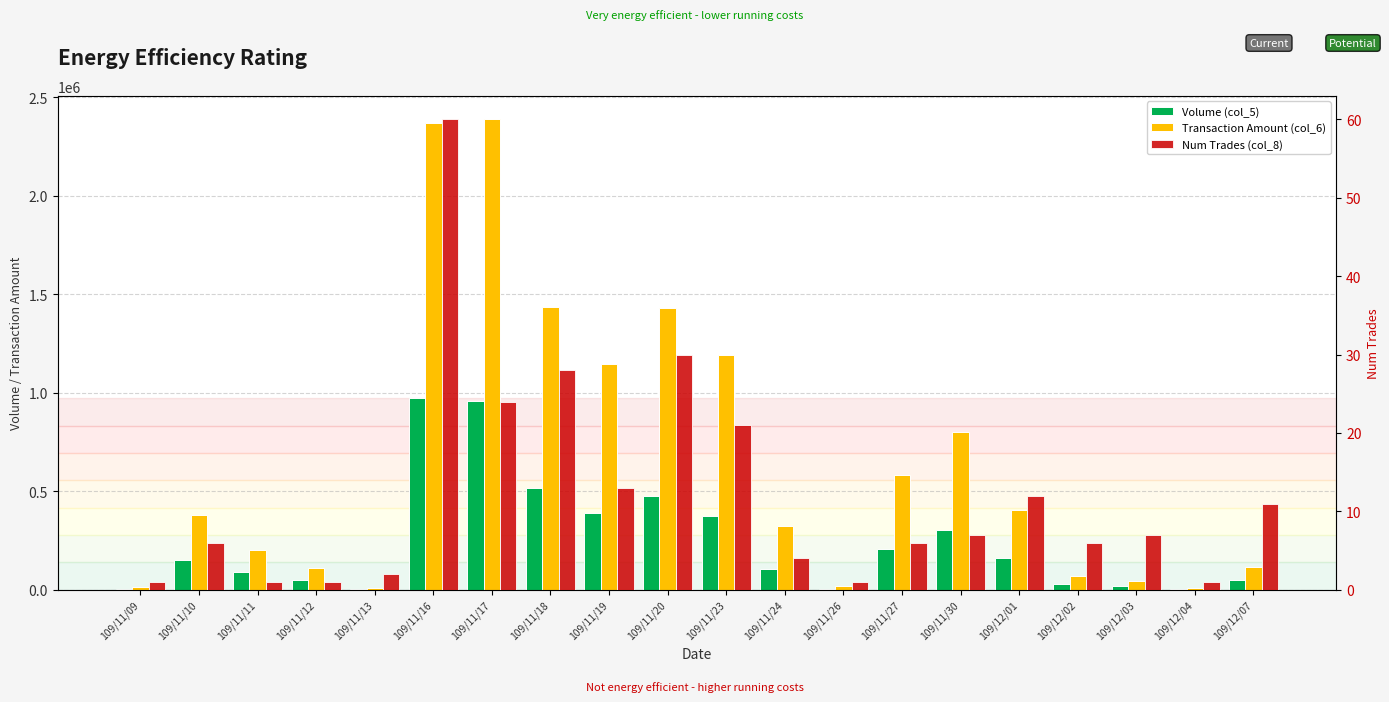

The Transaction Amount (col_6) series shows 1717577 at 109/11/23. True or false?

False